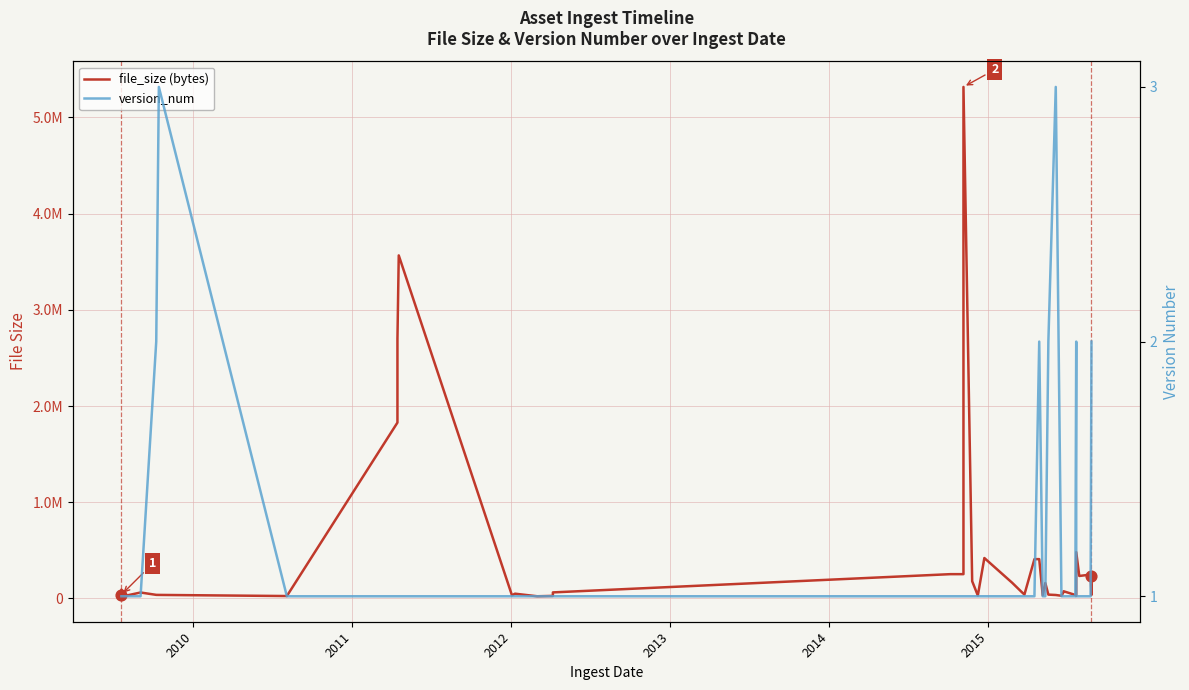

Which series has the largest total across all categories?

file_size (bytes)